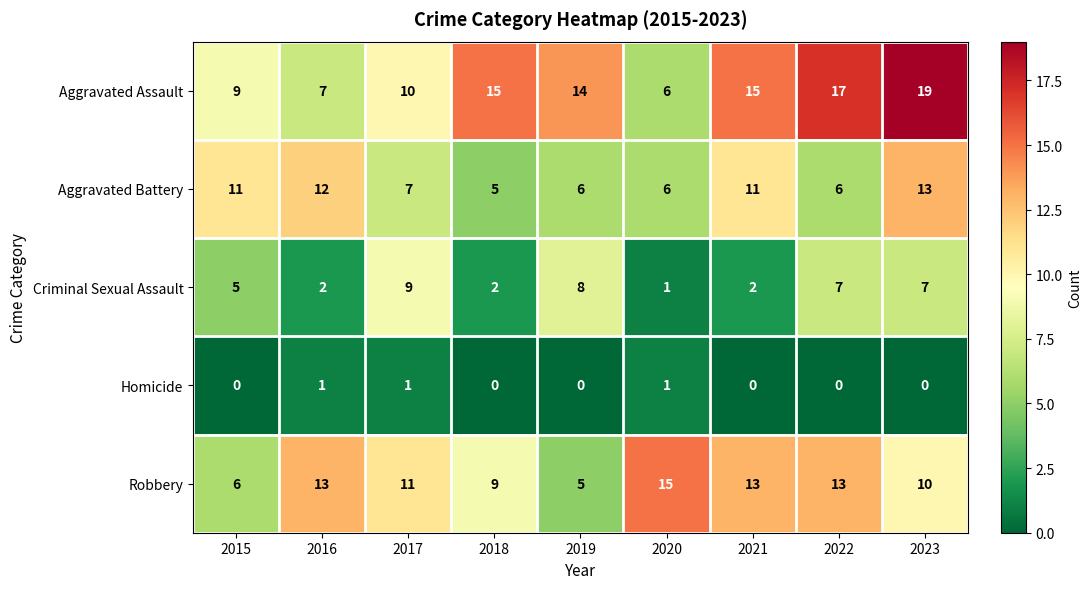

The value of Aggravated Battery at 2023 is 23. True or false?

False